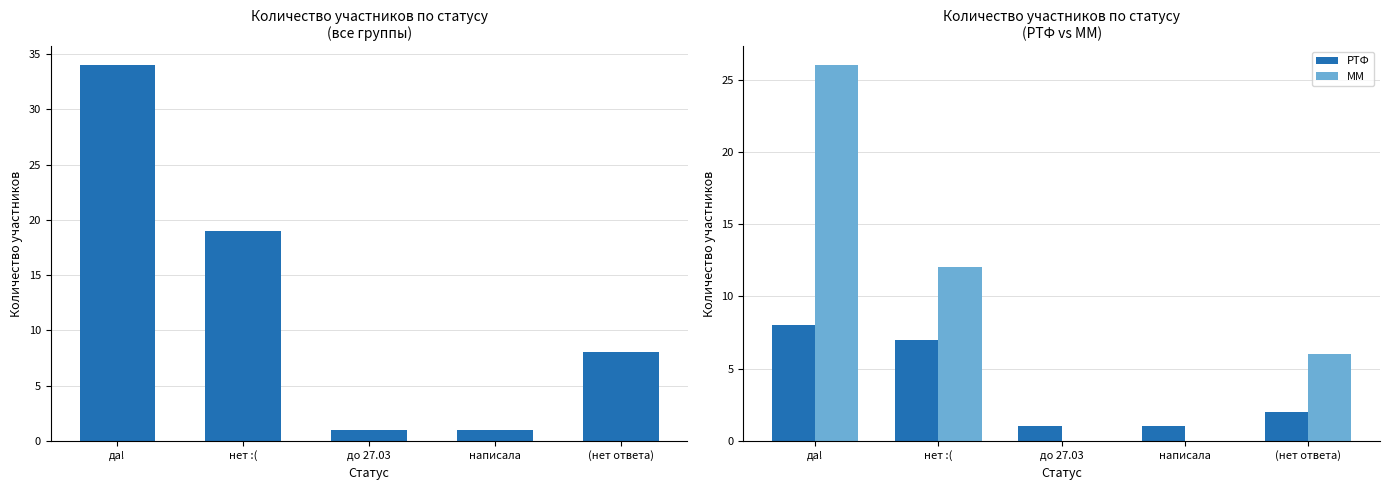

Which category has the lowest value across all series?

до 27.03